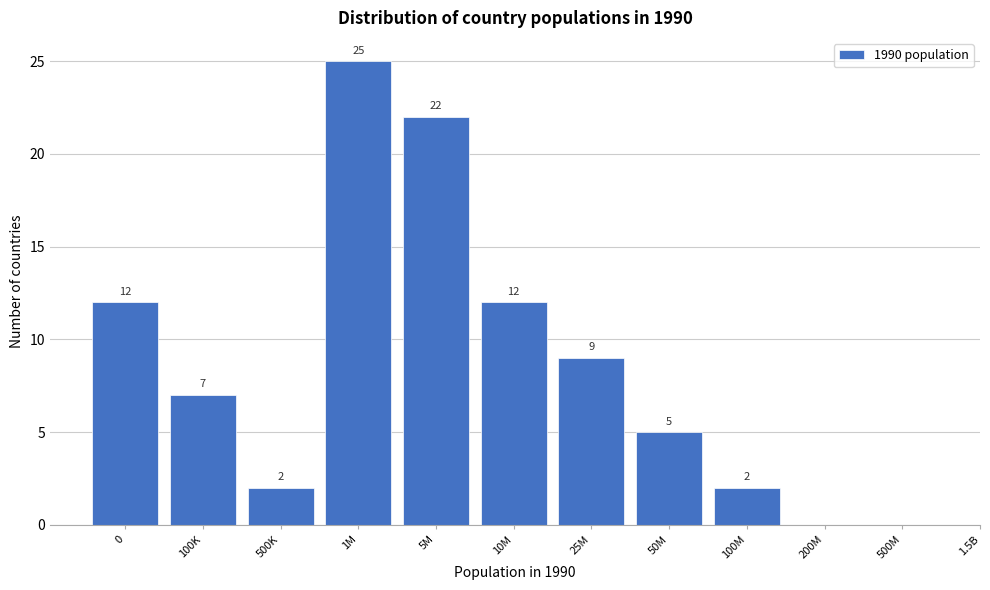

Reading left to right, list all the values displayed in this chart.

0=12	100K=7	500K=2	1M=25	5M=22	10M=12	25M=9	50M=5	100M=2	200M=0	500M=0